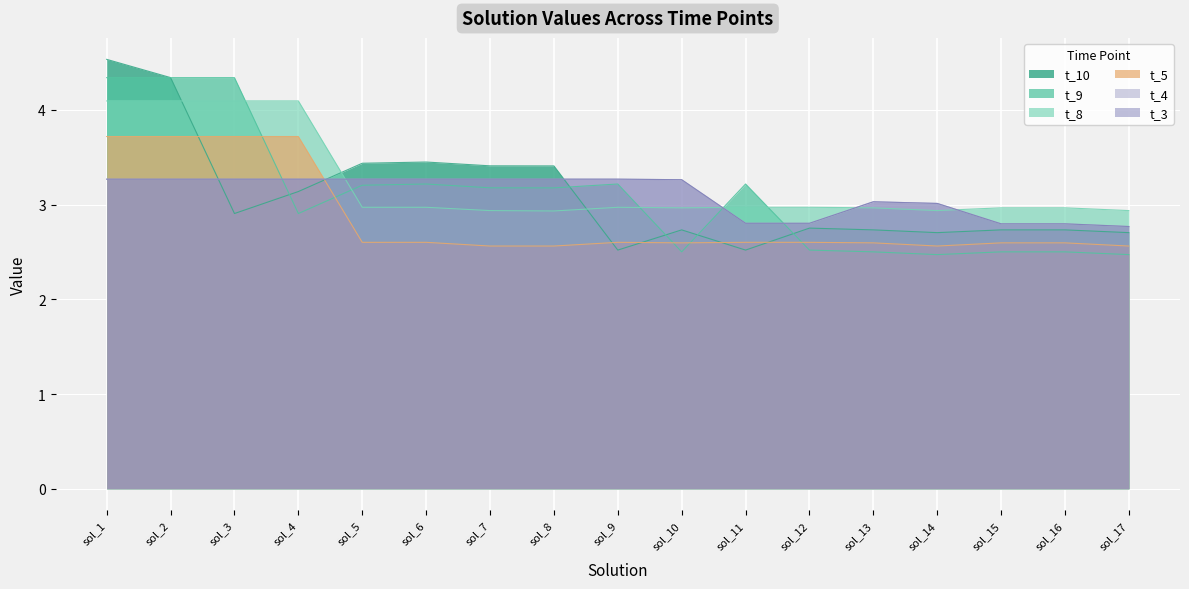

At how many categories does at least one series exceed 4?

4